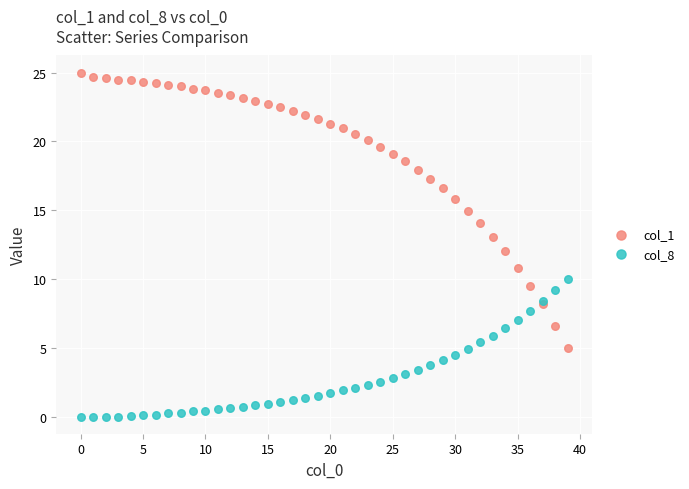

Which series has the largest Y range (max minus min)?

col_1